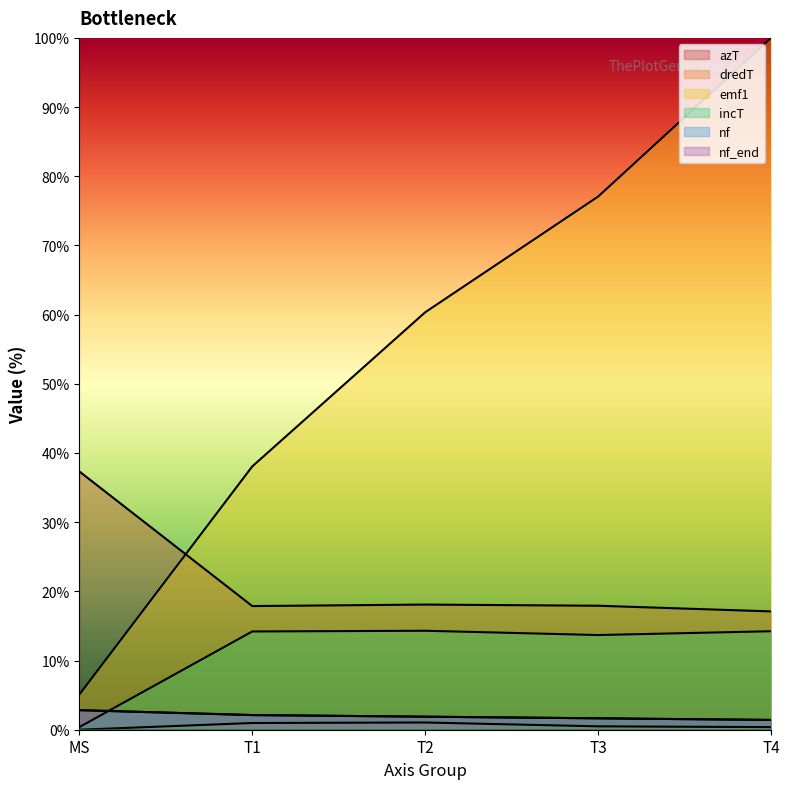

What is the total value across all series at MS?

48.4